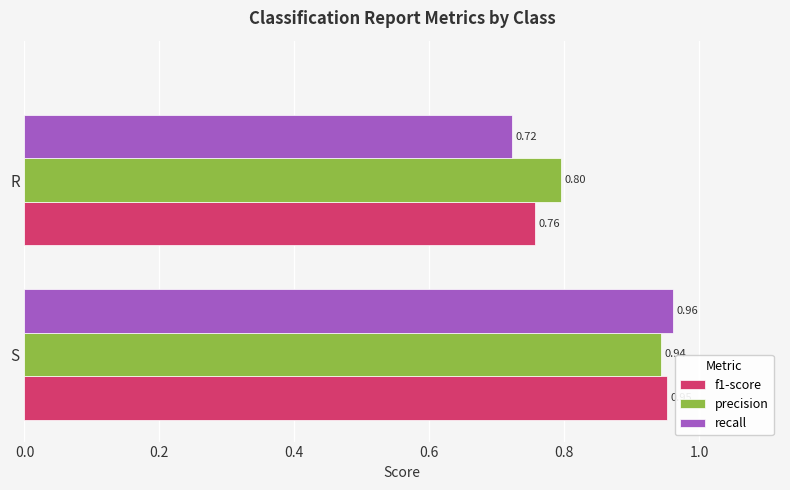

What is the difference between the maximum and minimum values in the f1-score series?

0.2